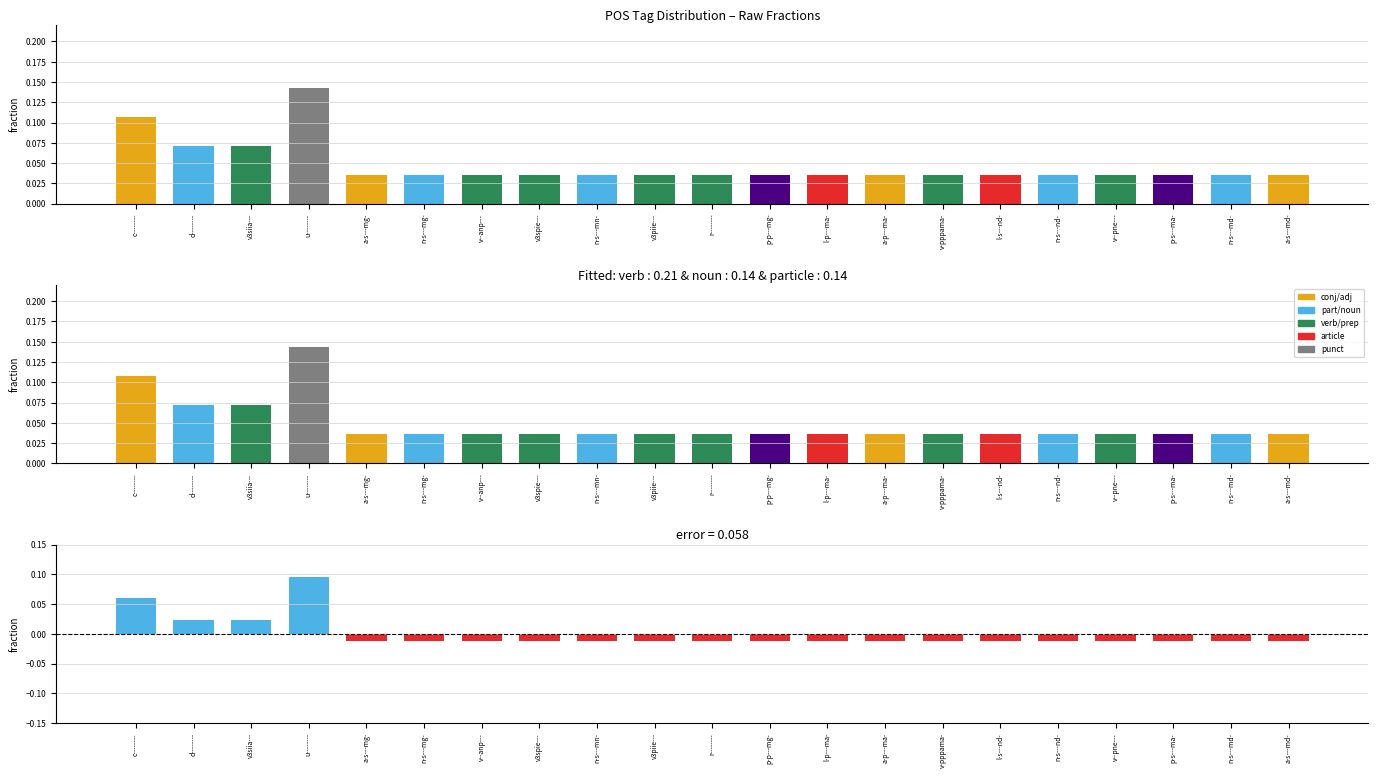

Is it true that residual equals -0.0 at v3spie---?

False